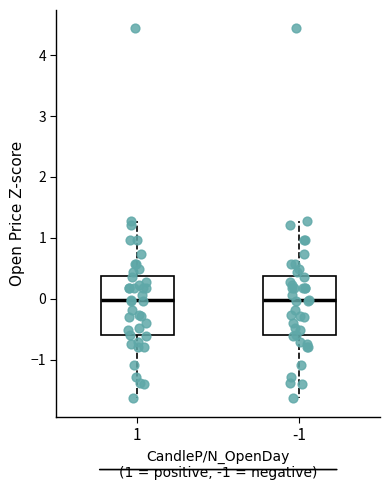

Reading left to right, read every box against the y-axis: the position of its median line, the range the box covers, and the ends of its whiskers. The values are not printed on the chart, so give them approximately, as read against the axis.

1: median 0.0, box -0.6 to 0.4, whiskers -1.6 to 1.3
-1: median 0.0, box -0.6 to 0.4, whiskers -1.6 to 1.3